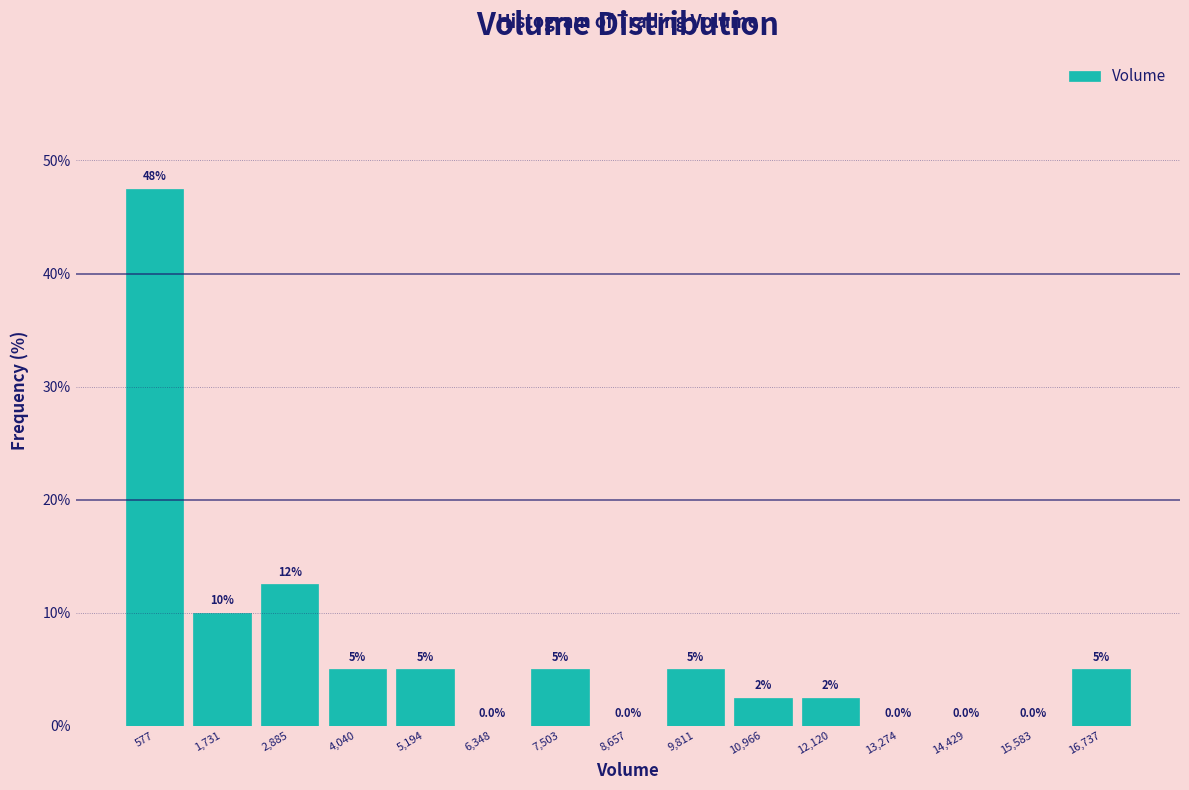

Over which range of the x-axis is the bar tallest?

0 to 1200